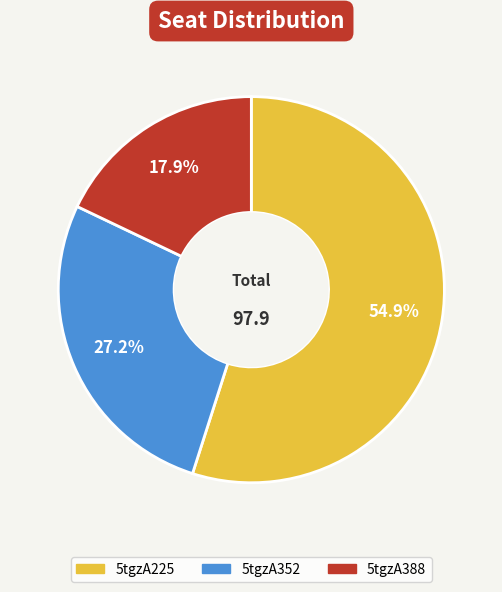

To the nearest percent, what percentage of the pie is 5tgzA388?

18%